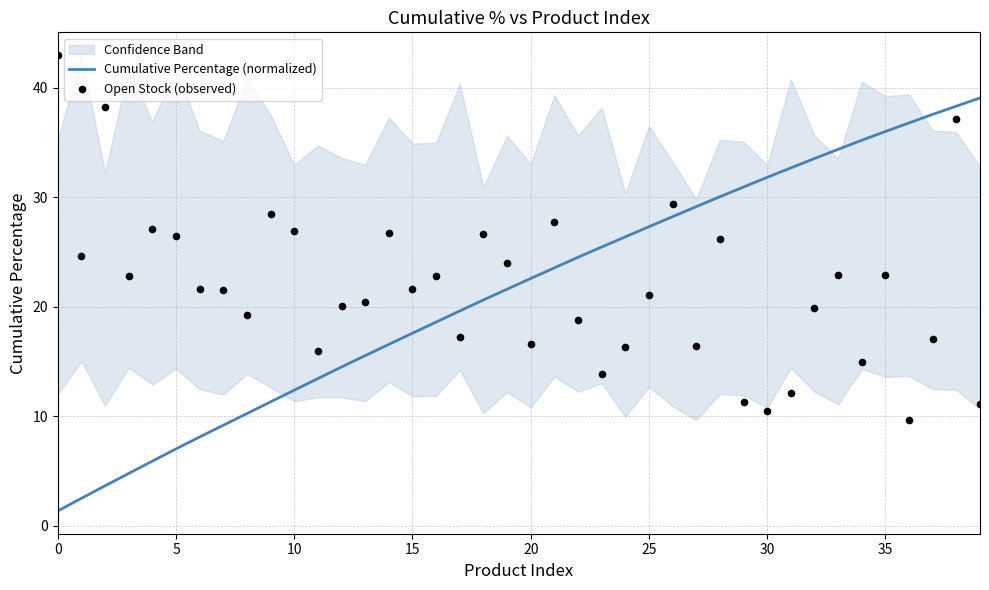

At how many categories does at least one series exceed 29?

16